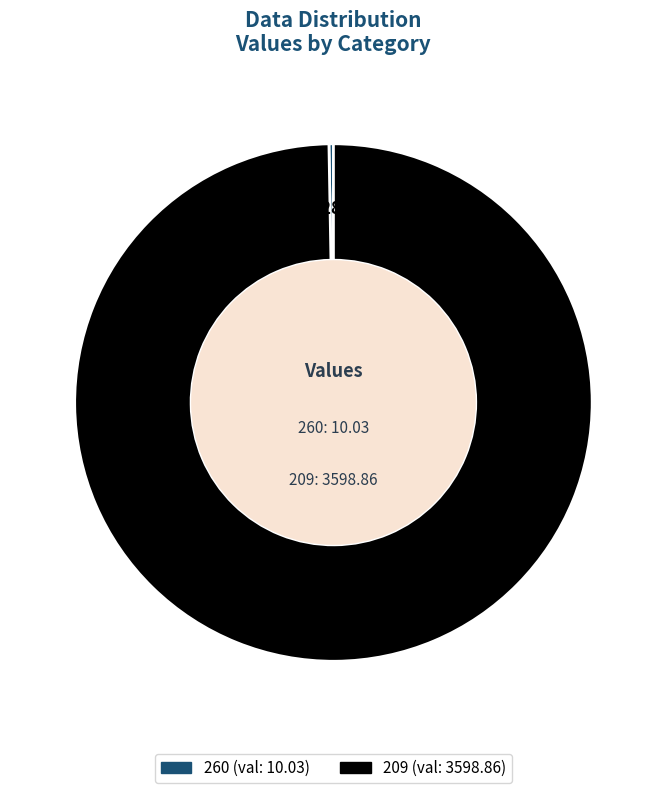

Is it true that 260 is 0% of the pie?

True